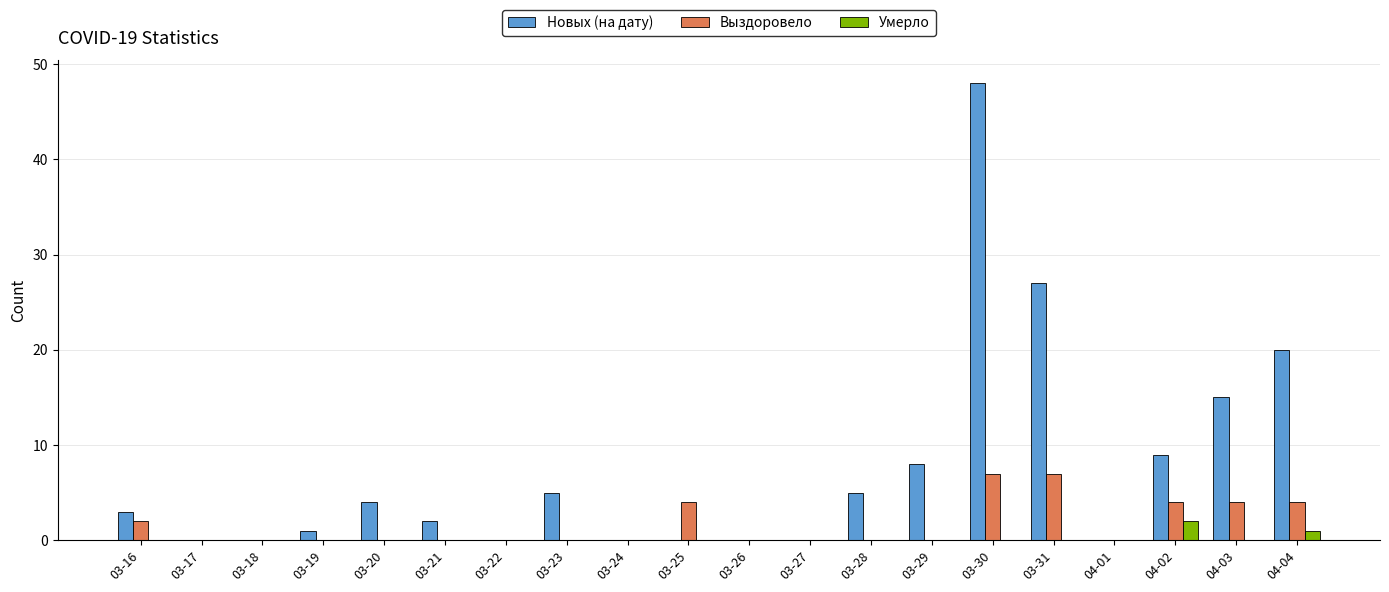

Which series has the widest spread of values?

Новых (на дату)